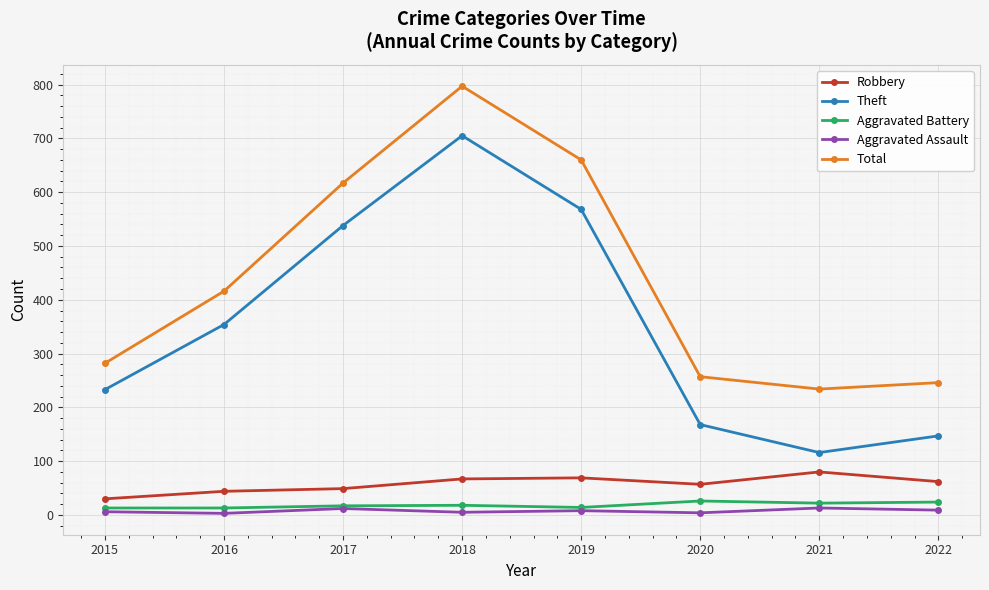

Rank the series by their maximum value, from lowest to highest.

Aggravated Assault, Aggravated Battery, Robbery, Theft, Total